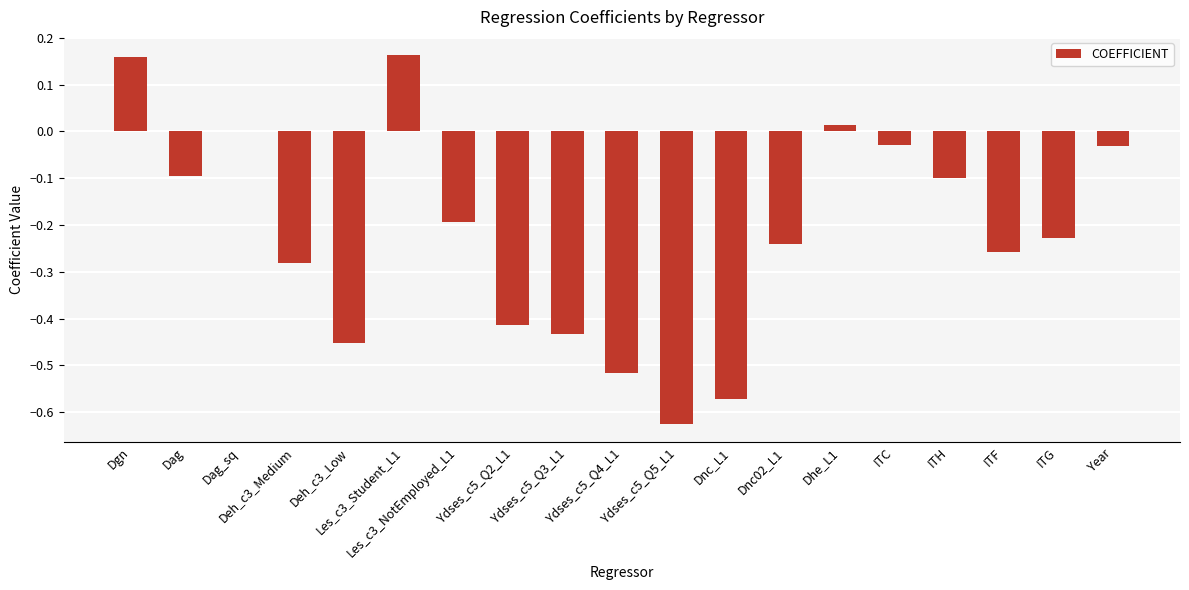

What is the sum of all values?

-4.1